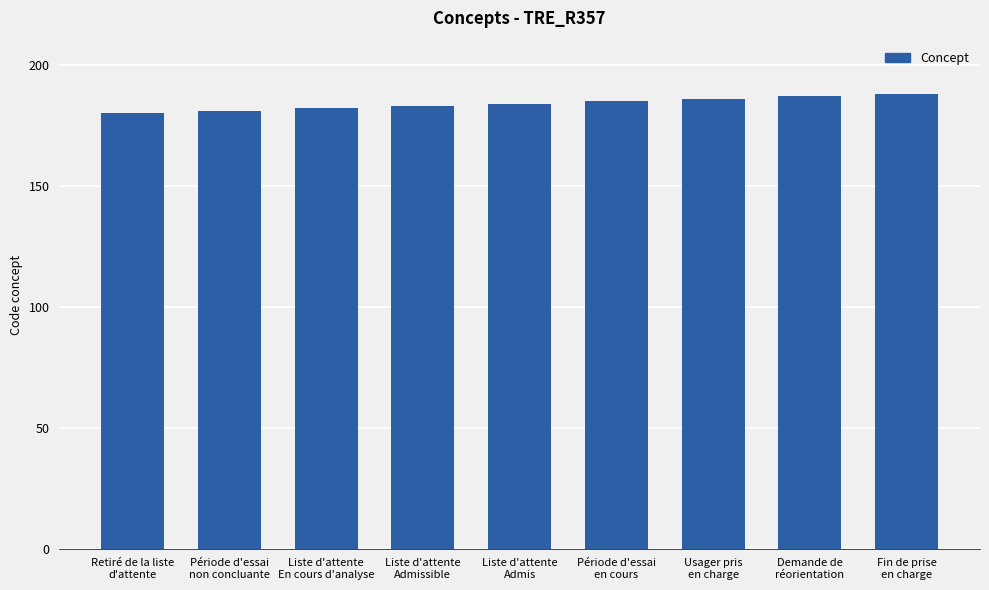

What is the minimum value shown in the chart?

180